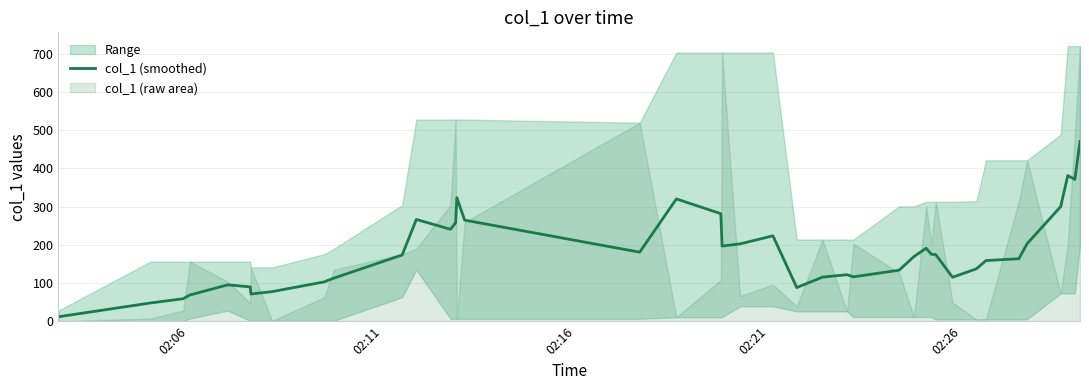

At which category does the chart reach its minimum across all series?

02:06